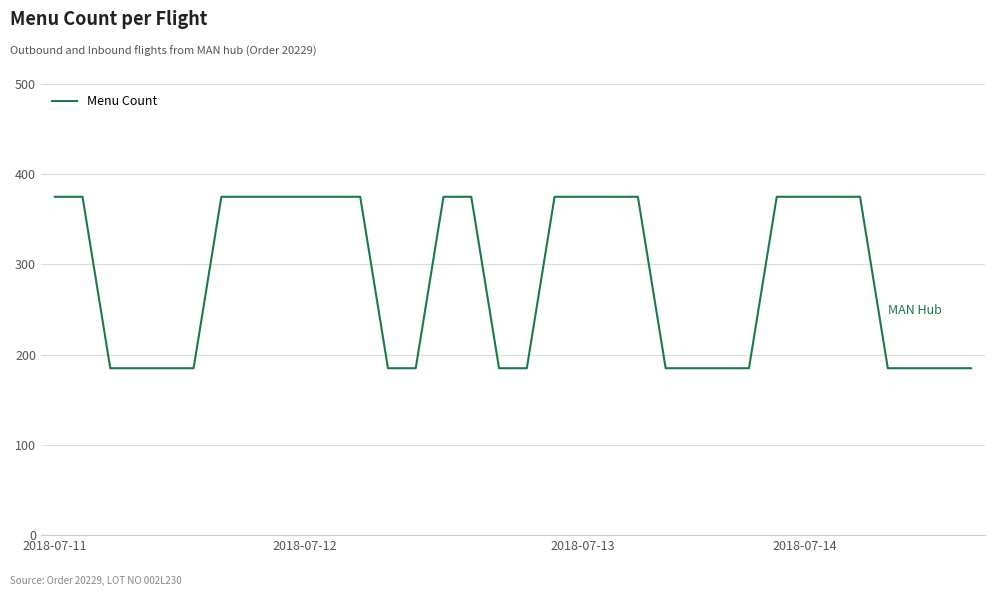

What is the difference between the maximum and second lowest values?

190